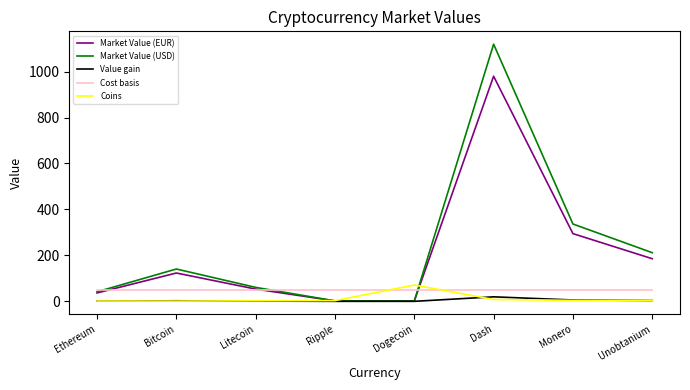

Which series has the widest spread of values?

Market Value (USD)